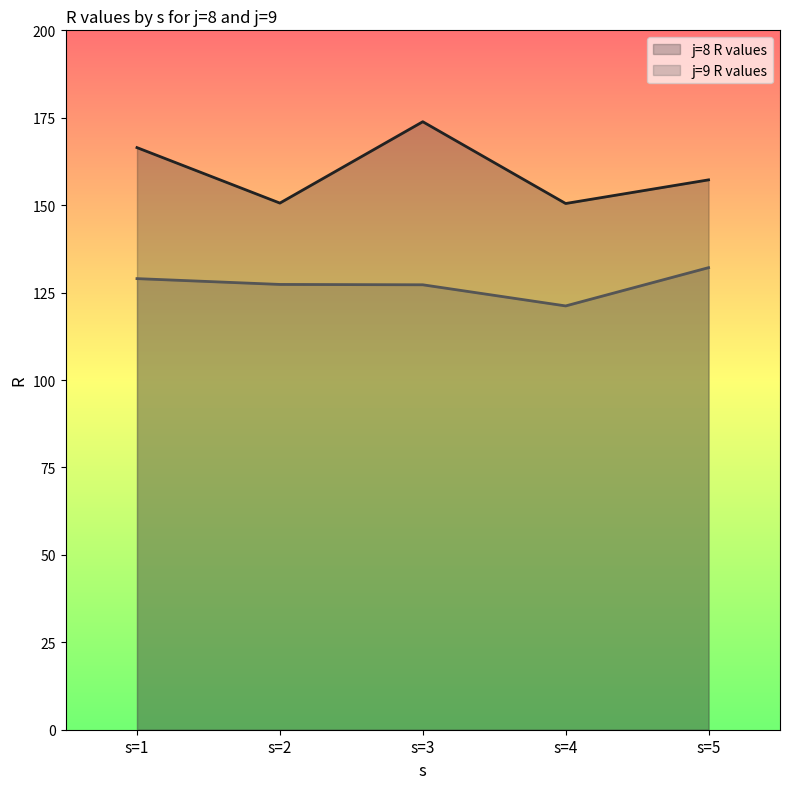

True or false: j=9 R values and j=8 R values cross at least once.

False